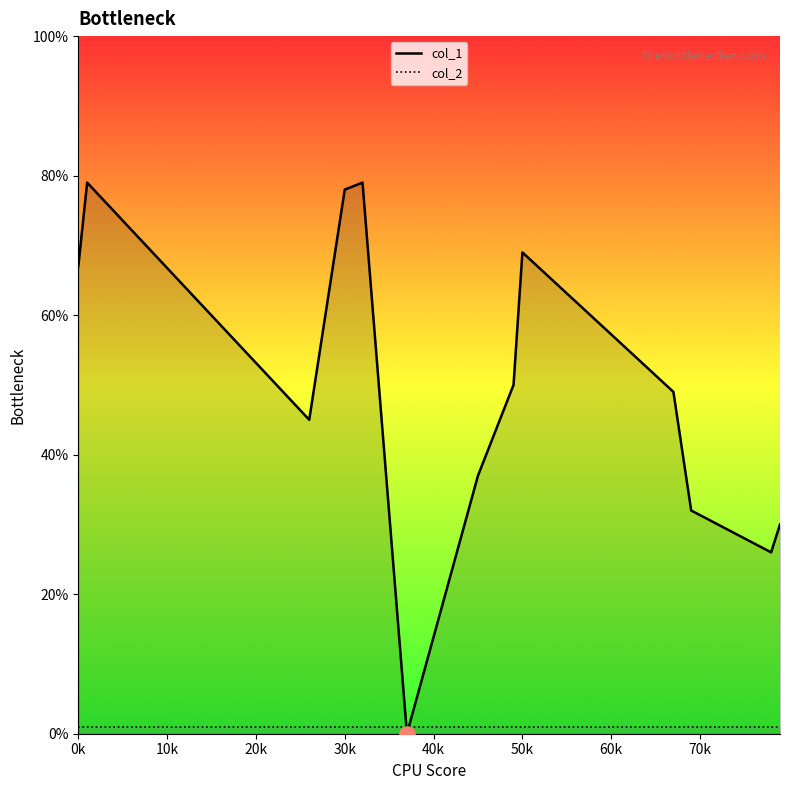

Which series has the largest total across all categories?

col_1